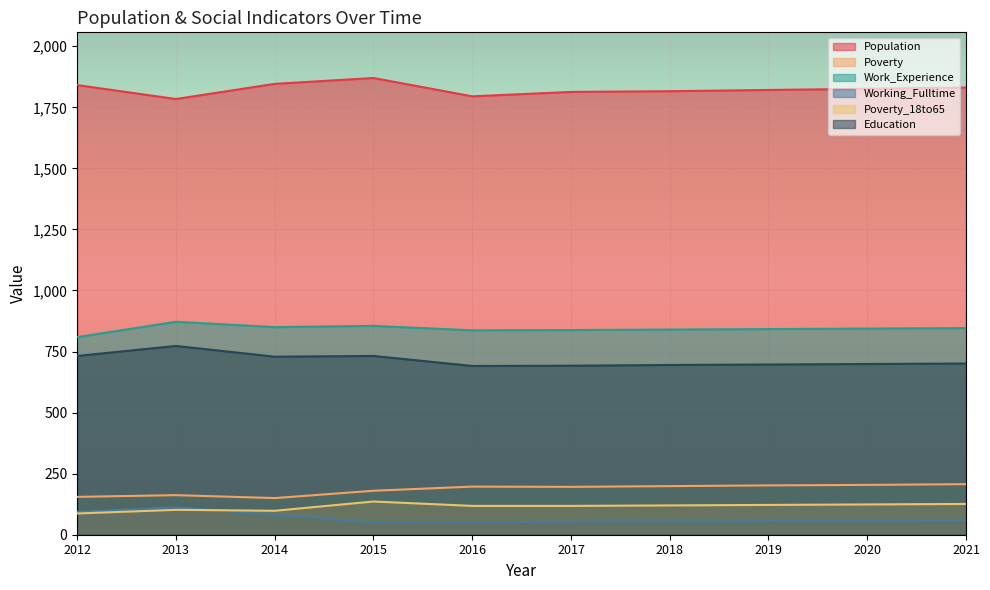

List the labels in order of Poverty_18to65 value, smallest first.

2012, 2014, 2013, 2016, 2017, 2018, 2019, 2020, 2021, 2015